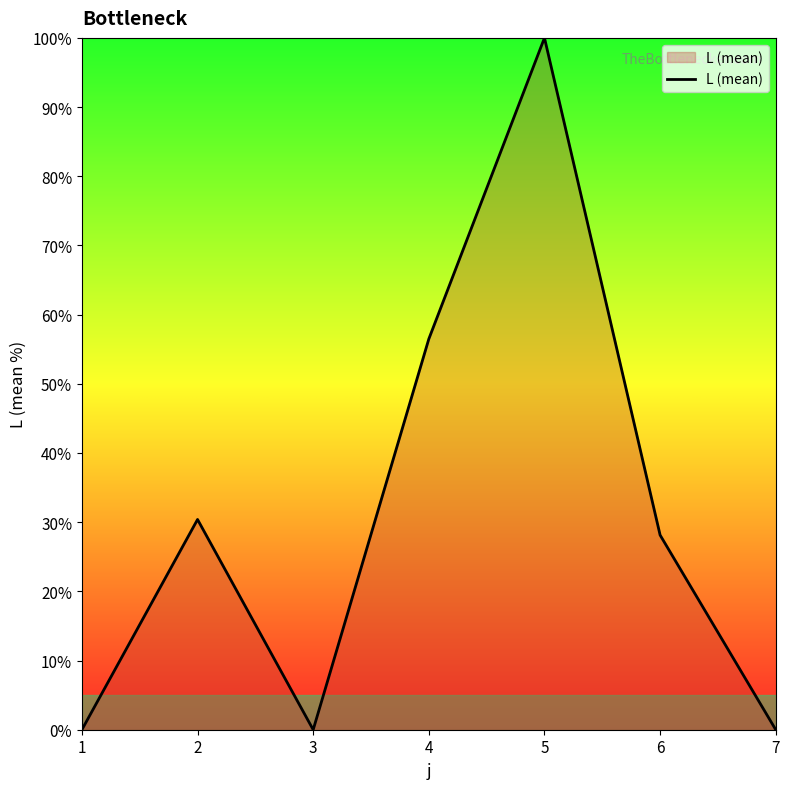

At which label is the value closest to 50?

4